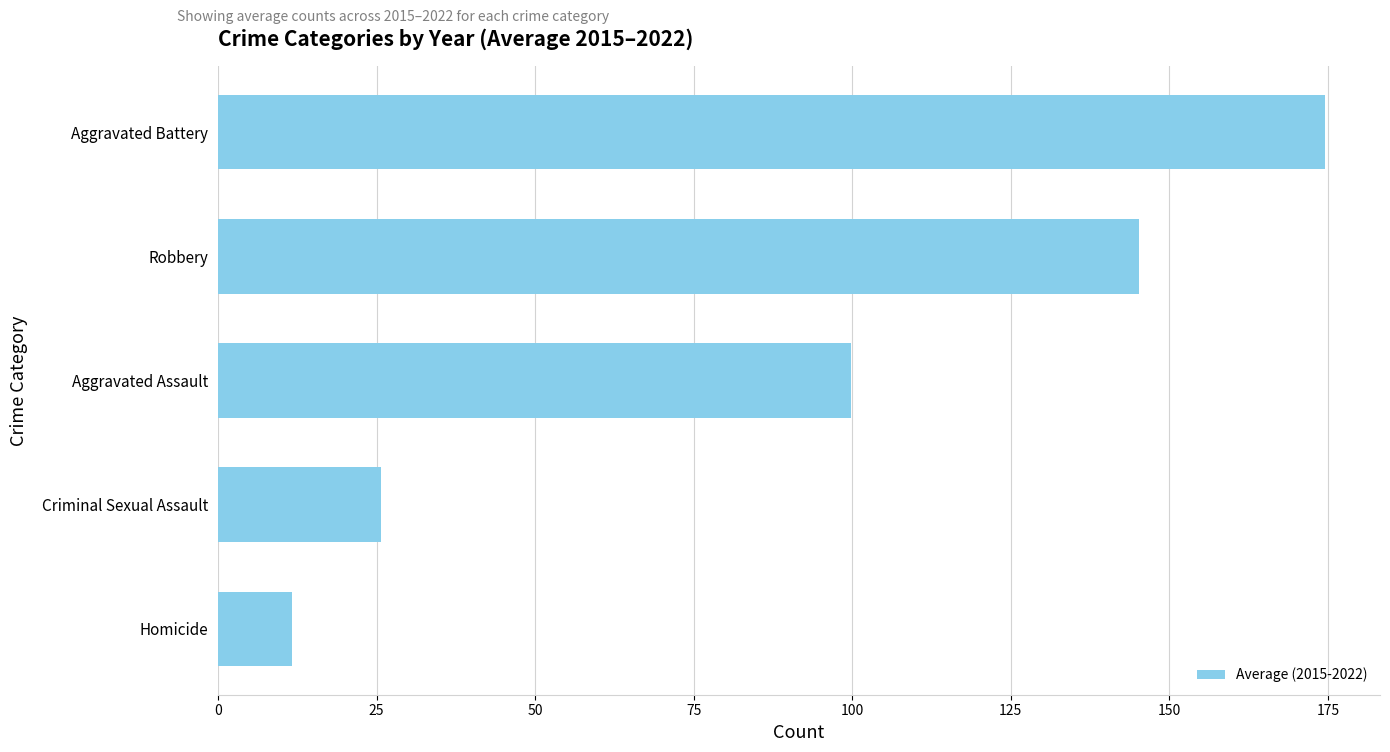

How many values exceed 99?

3